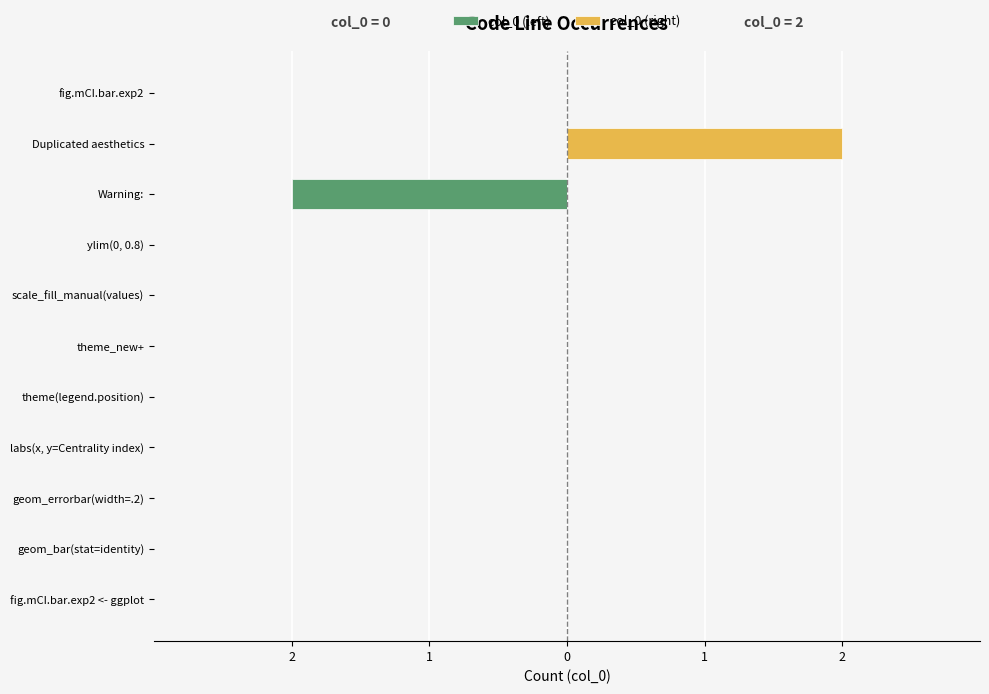

What are all the series names shown in the legend?

col_0 (left), col_0 (right)